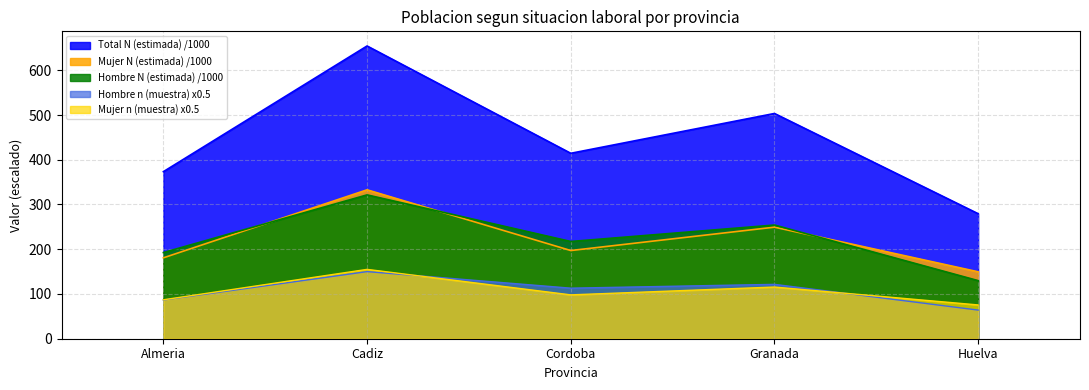

At which label does Hombre n (muestra) first exceed 113?

Cadiz